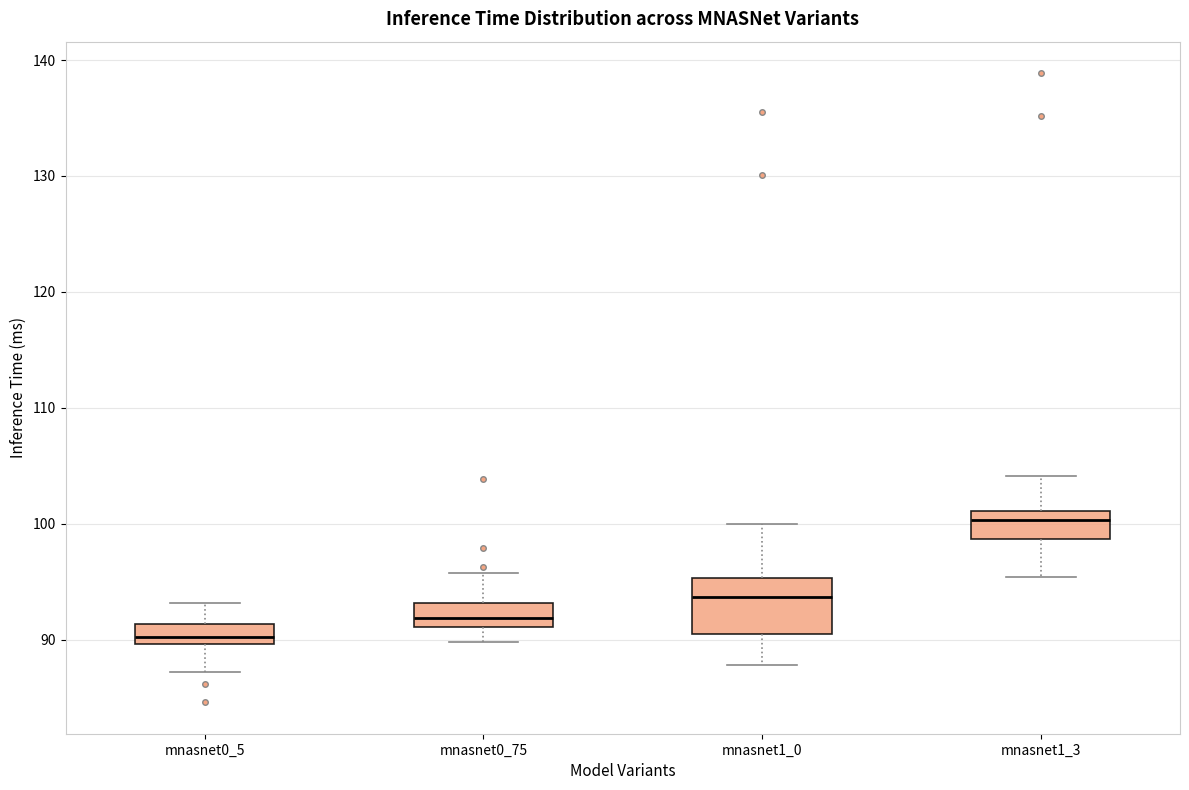

Reading left to right, transcribe this box plot: for each box, give where its median line is, the range the box spans, and where its two whiskers end, as read against the y-axis. The values are not printed on the chart, so give them approximately, as read against the axis.

mnasnet0_5: median 90 (inside the box), box 90 to 91, whiskers 87 to 93
mnasnet0_75: median 92, box 91 to 93, whiskers 90 to 96
mnasnet1_0: median 94, box 90 to 95, whiskers 88 to 100
mnasnet1_3: median 100, box 99 to 101, whiskers 95 to 104